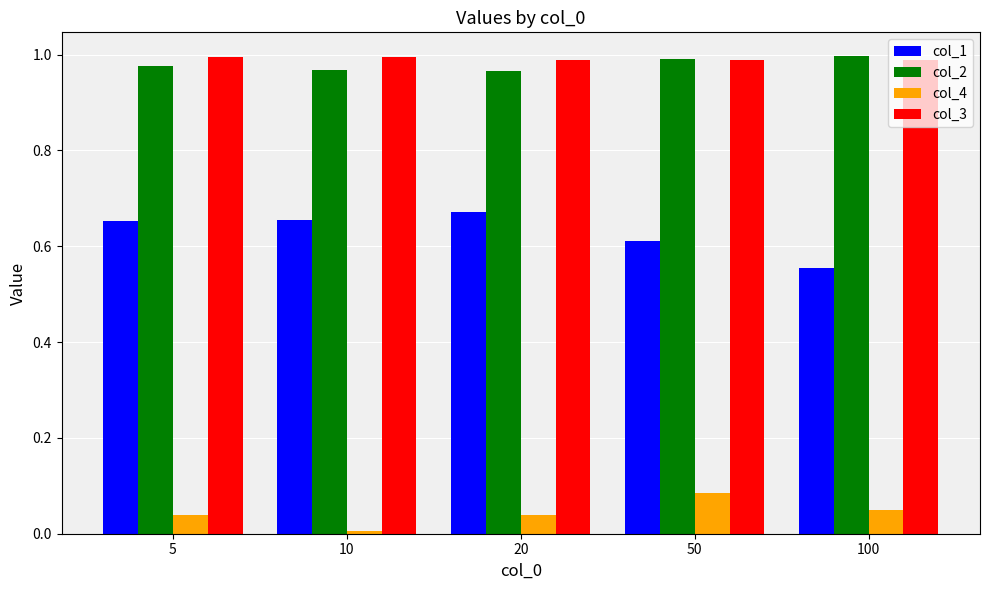

Is it true that col_1 equals 1.0 at 10?

False